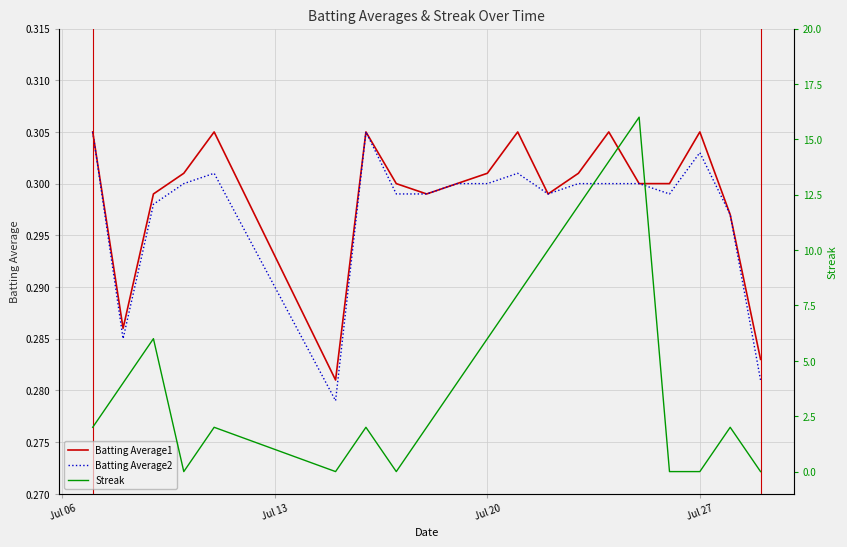

How many lines are shown in the chart?

3